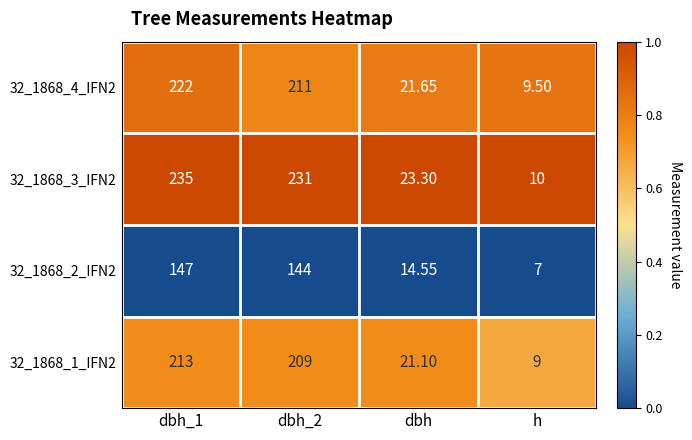

Where is 32_1868_3_IFN2 nearest to the value 122?

dbh